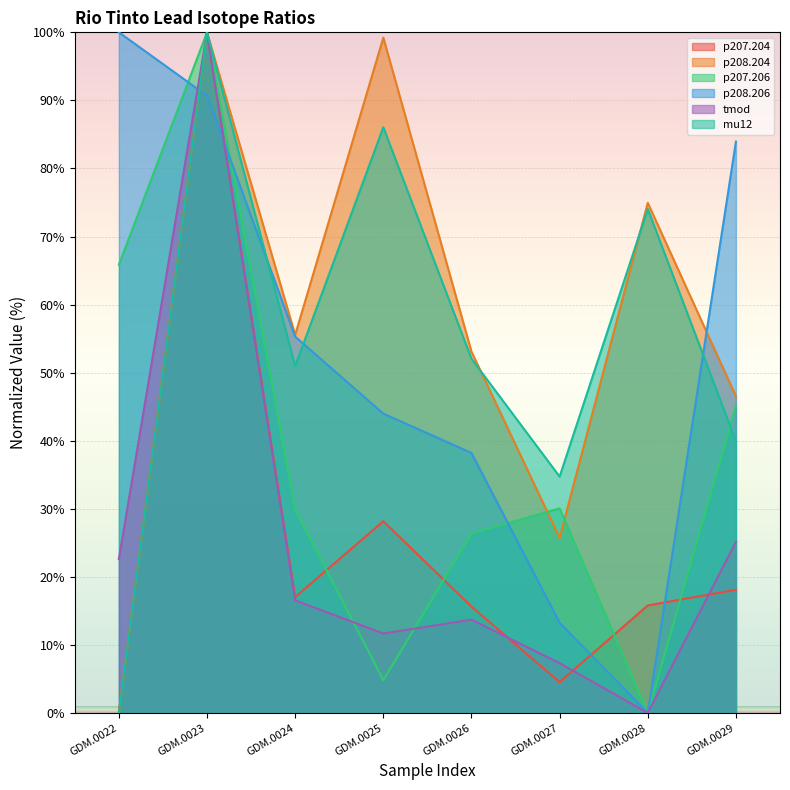

Between which two adjacent categories do p208.206 and mu12 first intersect?

GDM.0022 and GDM.0023